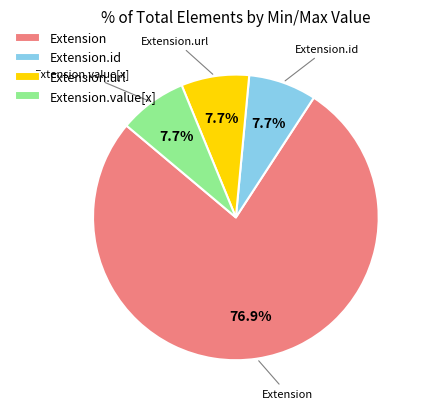

How many slices are in this pie chart?

4